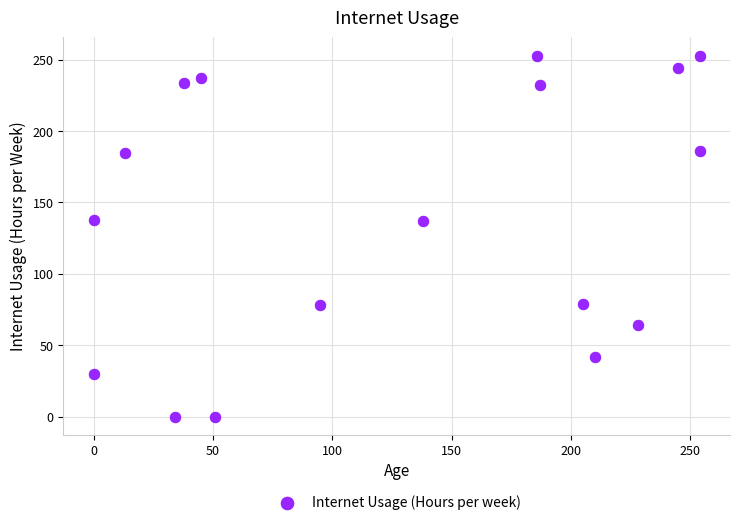

What is the range of X values (max minus min)?

254